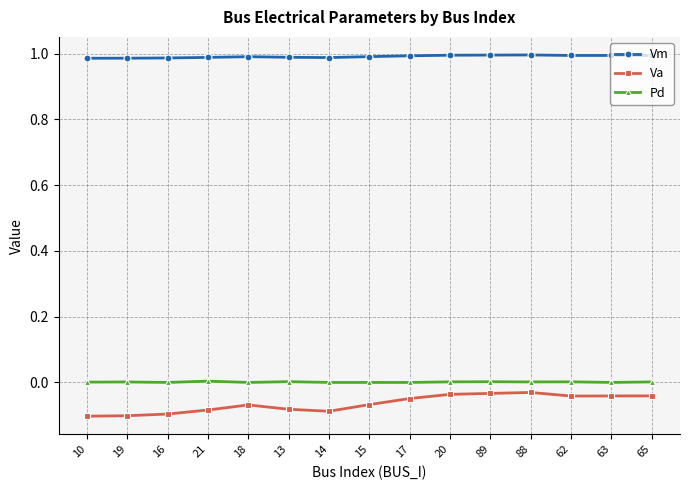

True or false: Vm and Va cross at least once.

False